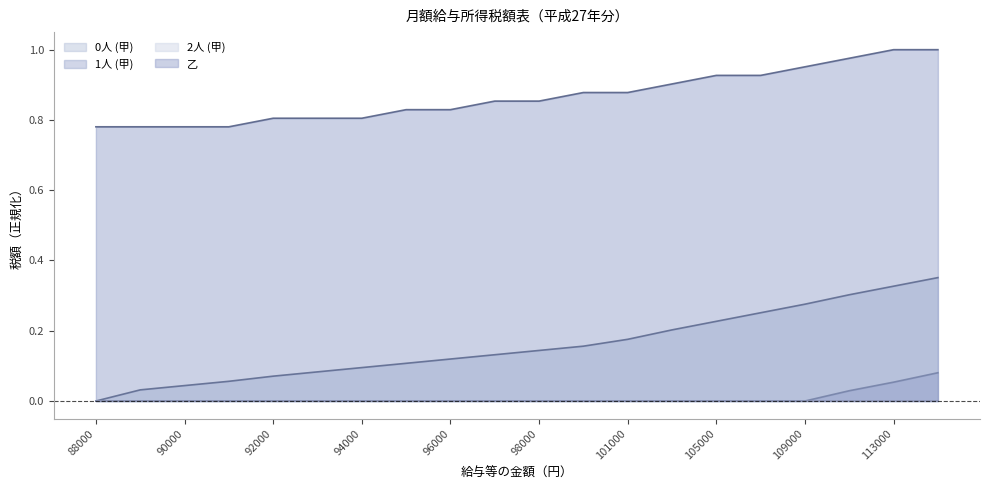

True or false: 1人 (甲) has a value of -0.1 at 96000.

False